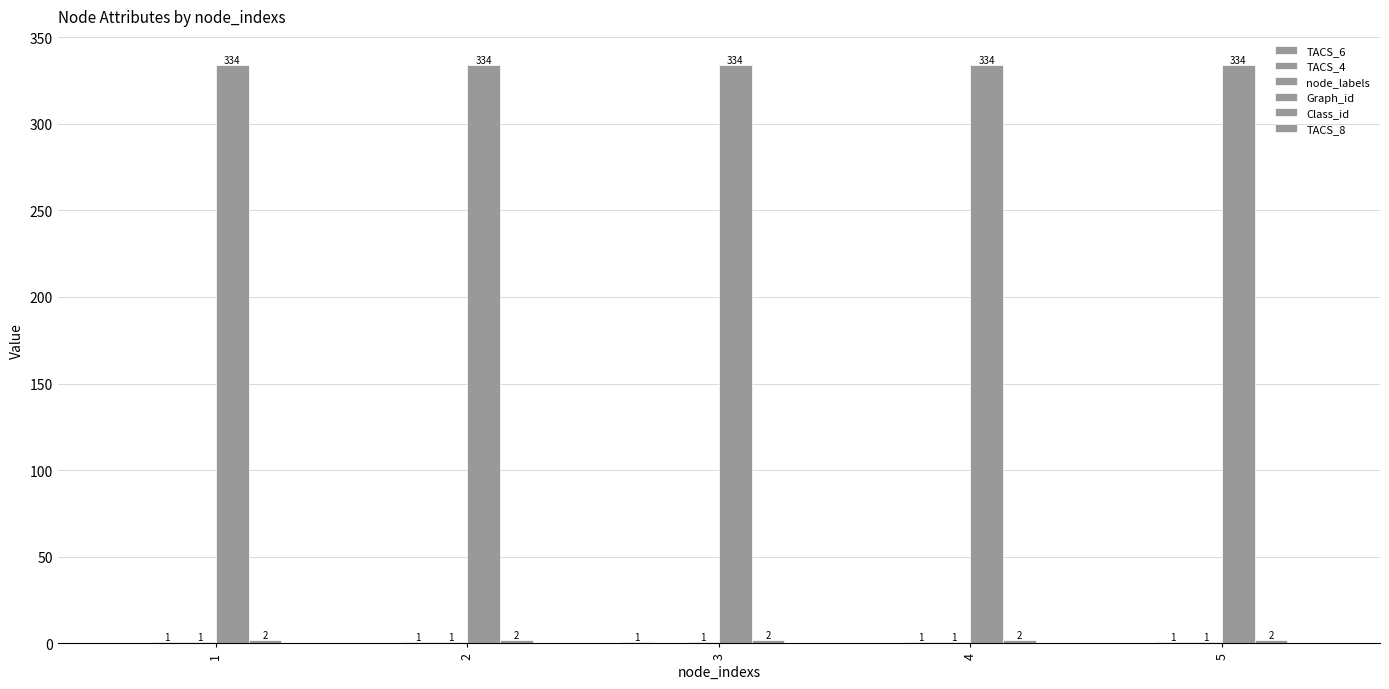

How many groups of bars are there?

5